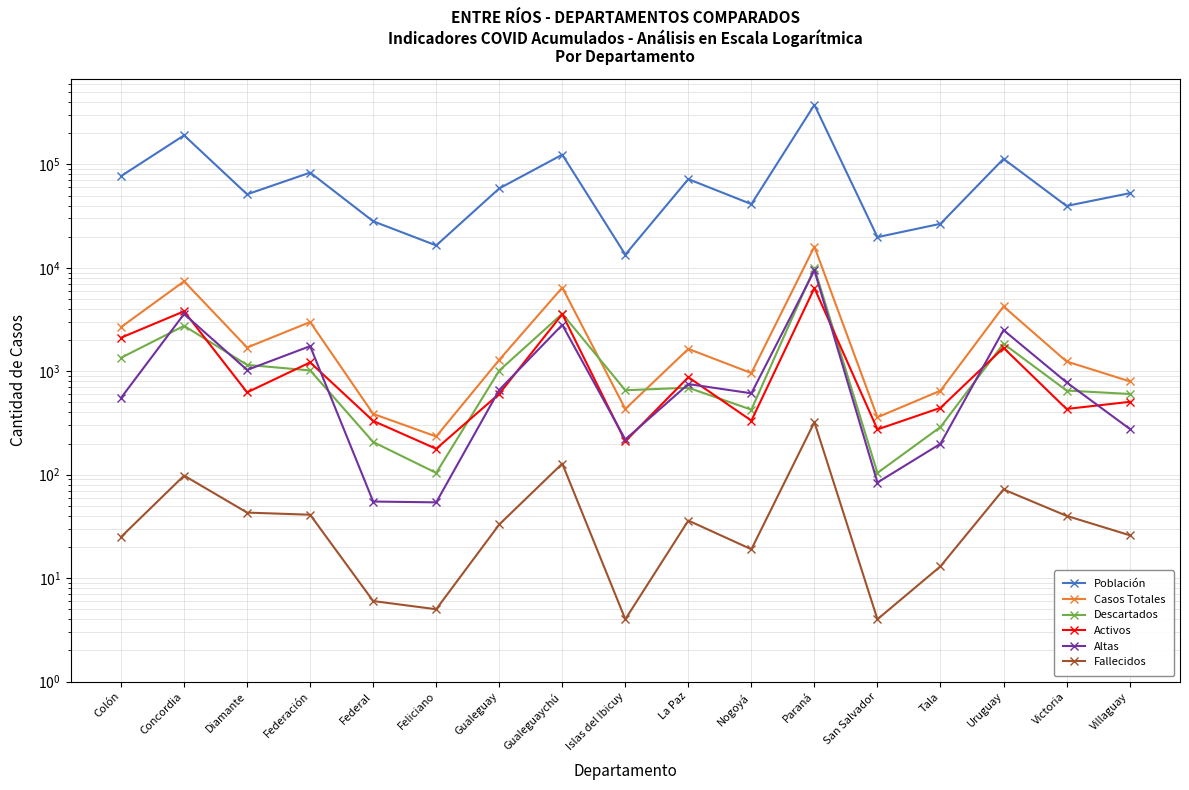

Is it true that Población equals 191117 at Concordia?

True